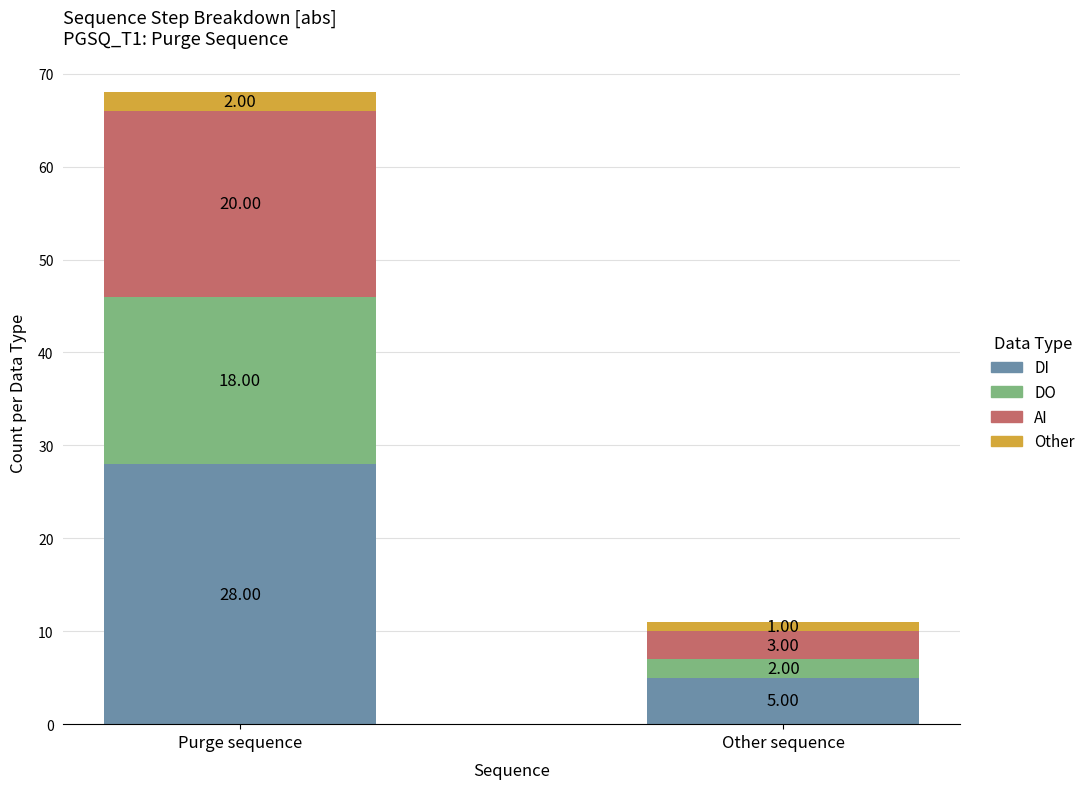

What is the highest value of the DI series?

28